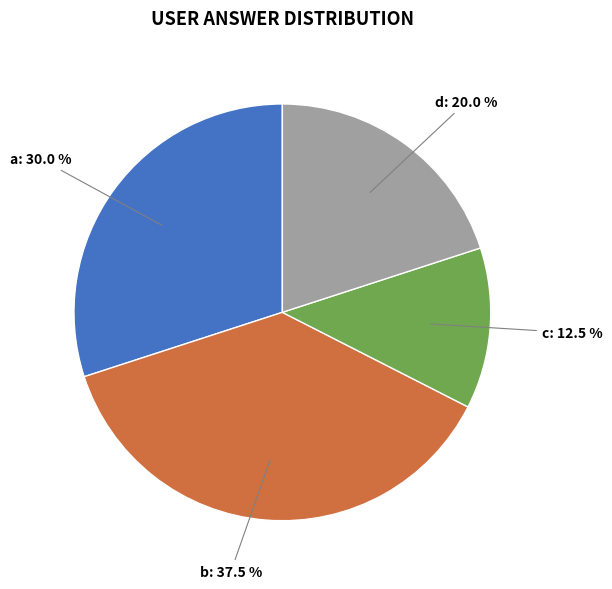

Does any single category account for the majority?

No